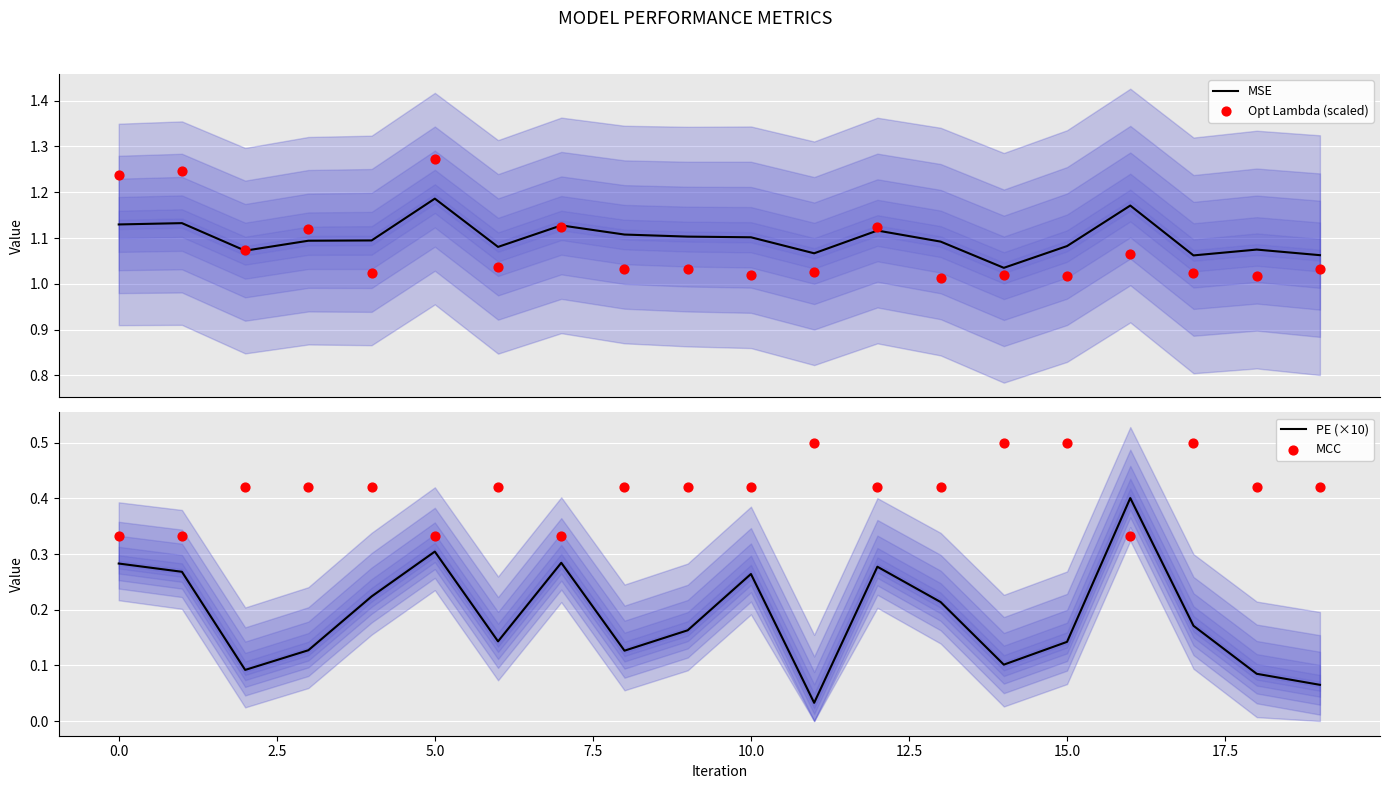

Which series reaches the maximum Y coordinate?

Opt Lambda (scaled)